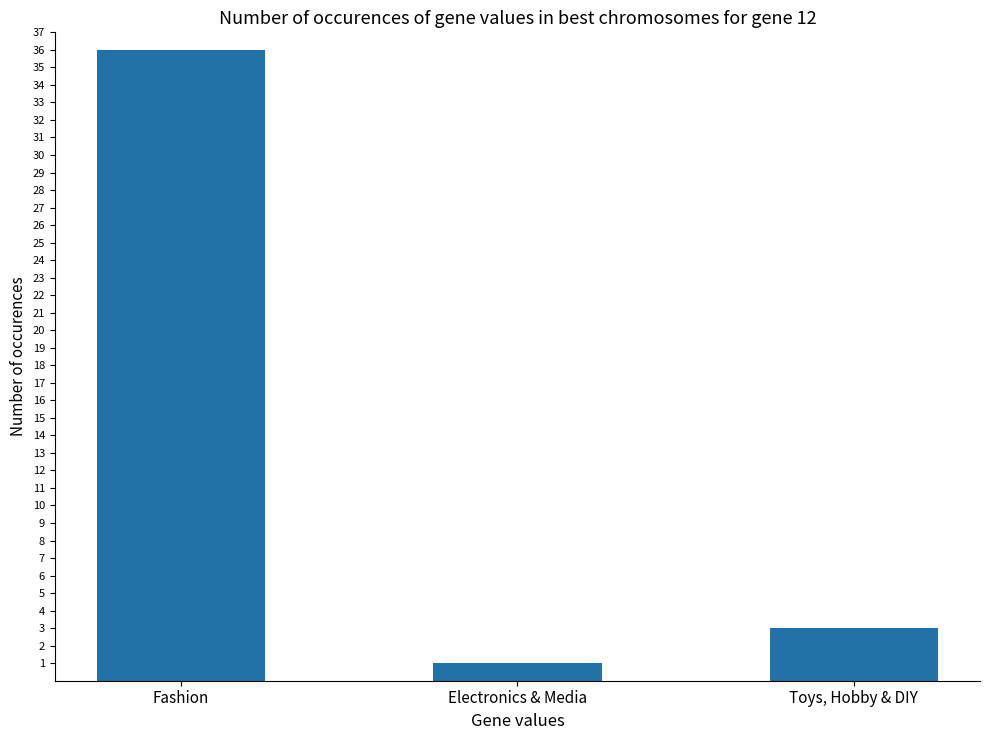

True or false: the data shows 36 at Fashion.

True